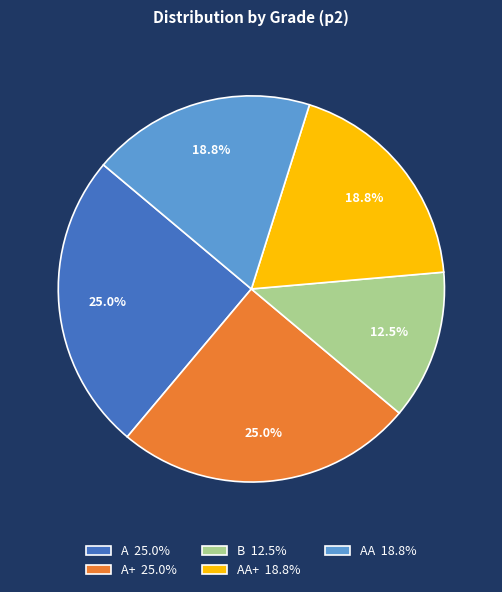

What is the smallest slice in the pie chart?

B 12.5%